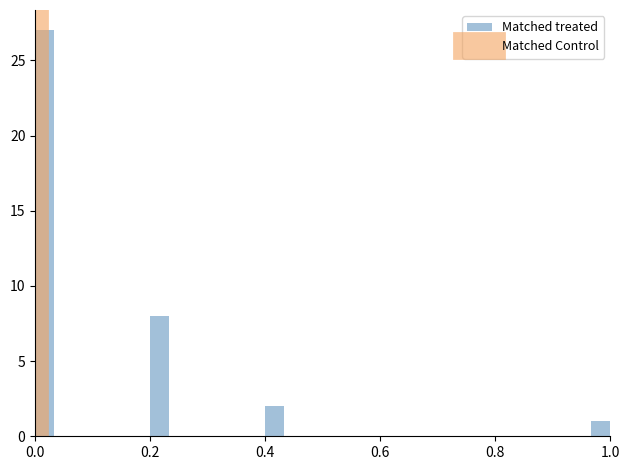

Read against the x-axis, roughly where is the centre of the tallest bar?

0.02